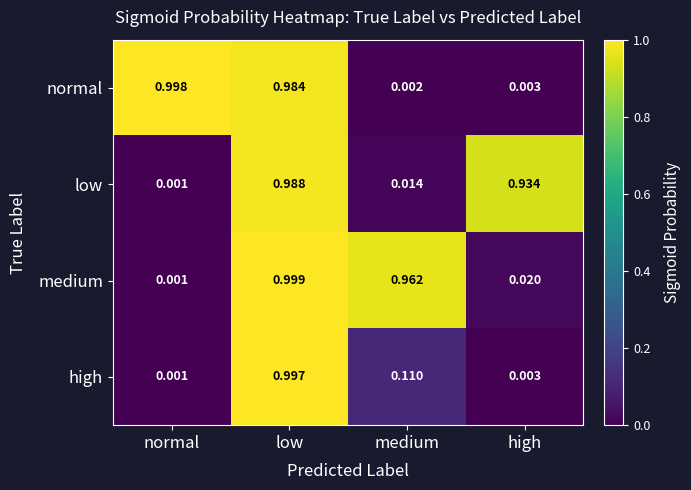

Rank the series by their maximum value, from highest to lowest.

medium, normal, high, low